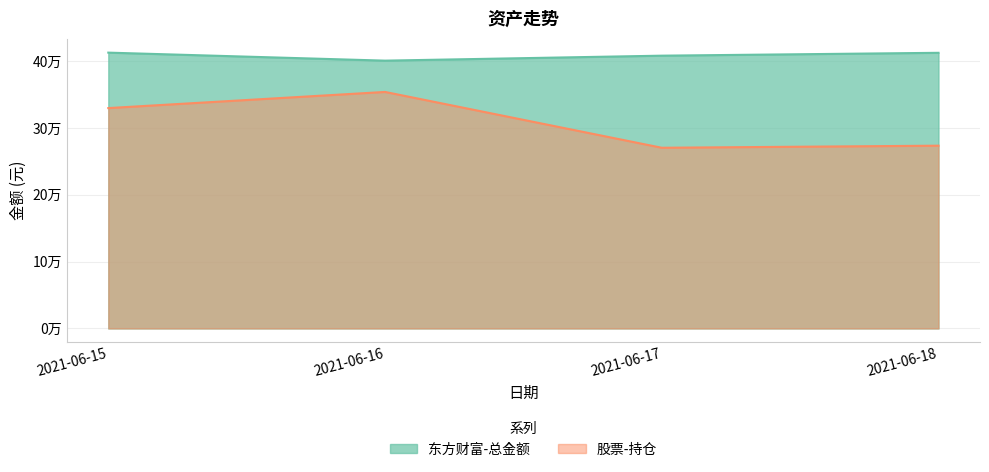

What is the value of the 东方财富-总金额 point at the 2nd from the left?

400806.8